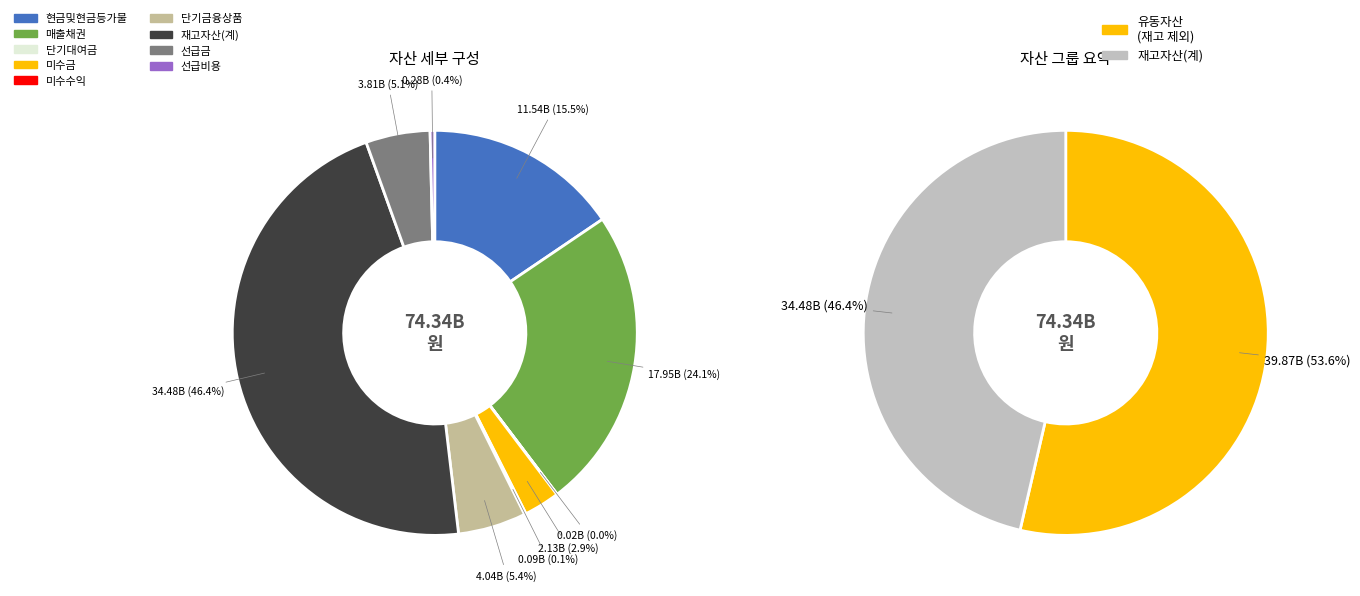

To the nearest percent, what is the average slice percentage?

11%